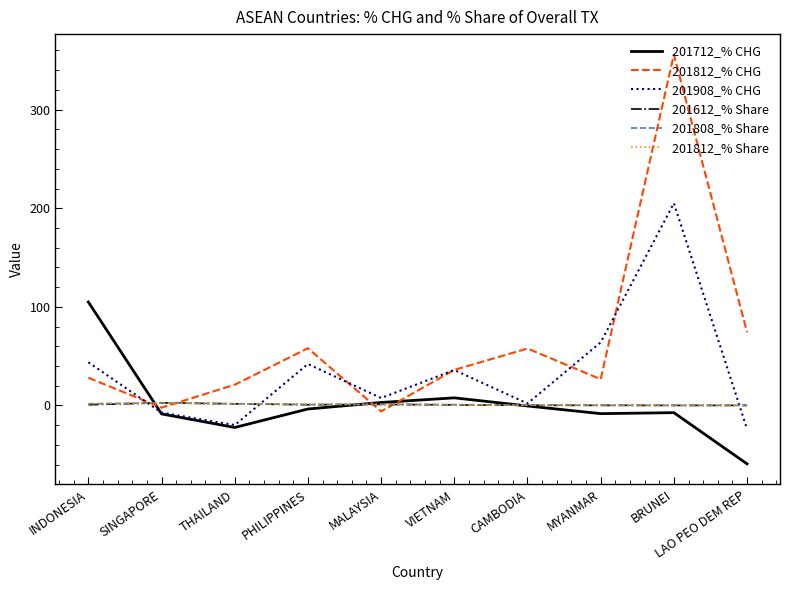

How many interior local valleys does the 201812_% CHG series have?

3